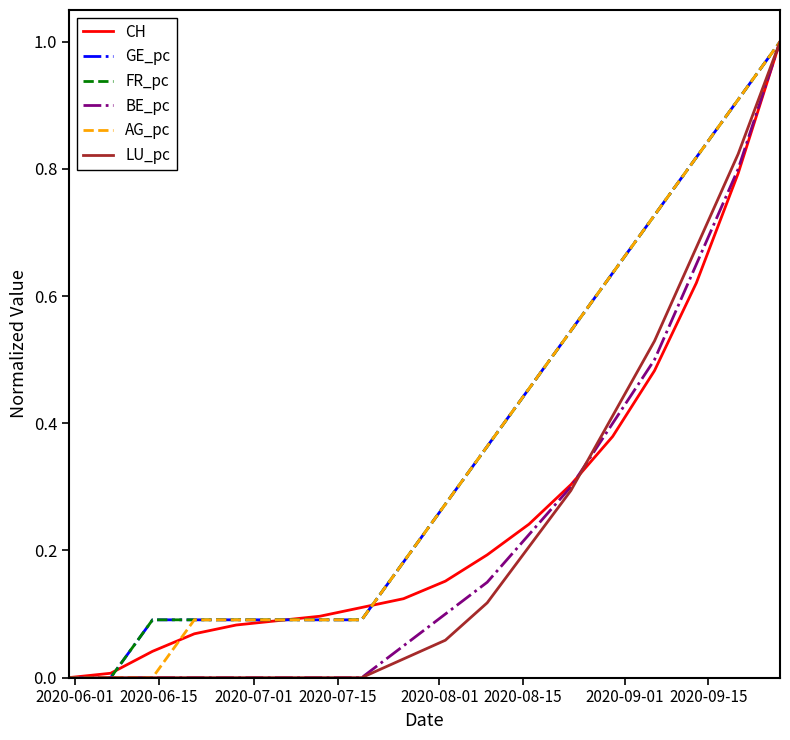

What is the maximum value shown in the chart?

1.0